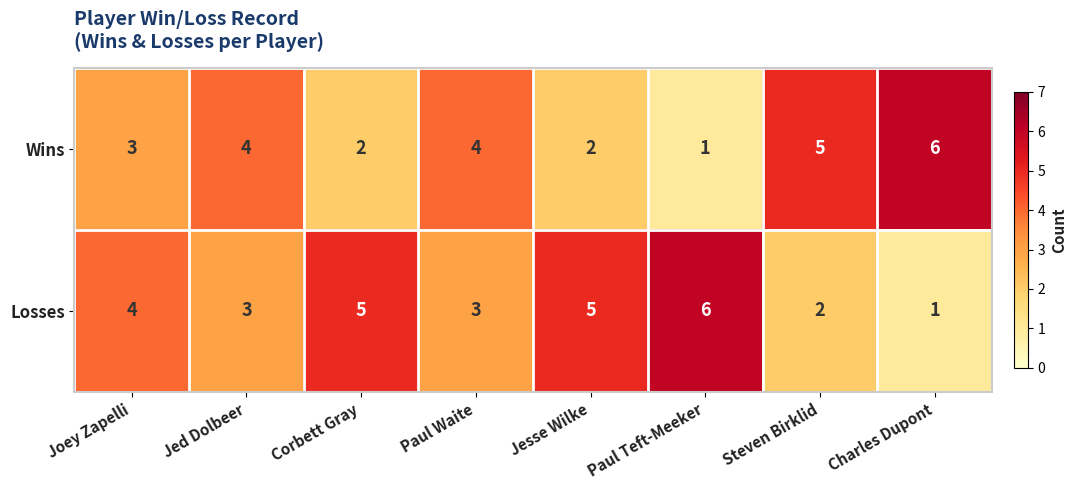

What is the greatest value displayed?

6